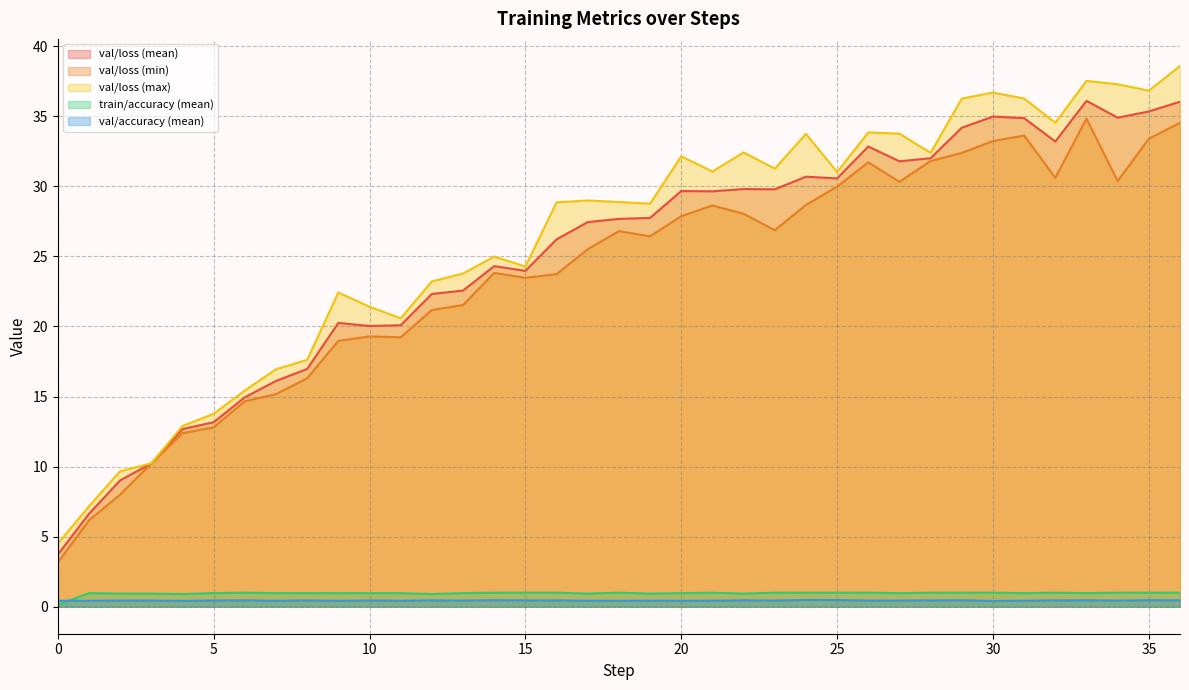

Reading left to right, transcribe all the data shown in this chart.

val/loss (mean): 3.7	6.6	9.0	10.2	12.7	13.2	14.9	16.1	17.0	20.3	20.0	20.1	22.3	22.6	24.3	24.0	26.2	27.4	27.7	27.7	29.7	29.6	29.8	29.8	30.7	30.6	32.8	31.8	32.0	34.2	35.0	34.9	33.2	36.1	34.9	35.3	36.0
val/loss (min): 3.1	6.2	8.0	10.2	12.4	12.8	14.7	15.2	16.3	19.0	19.3	19.2	21.2	21.5	23.8	23.5	23.7	25.5	26.8	26.4	27.9	28.6	28.0	26.9	28.7	30.0	31.7	30.3	31.8	32.4	33.2	33.6	30.6	34.8	30.4	33.4	34.5
val/loss (max): 4.5	7.2	9.7	10.2	12.9	13.8	15.4	16.9	17.6	22.4	21.4	20.6	23.2	23.8	25.0	24.3	28.9	29.0	28.9	28.8	32.1	31.1	32.4	31.3	33.7	31.0	33.9	33.8	32.4	36.3	36.7	36.3	34.5	37.5	37.3	36.8	38.6
train/accuracy (mean): 0.1	1.0	0.9	0.9	0.9	1.0	1.0	1.0	1.0	1.0	1.0	1.0	0.9	1.0	1.0	1.0	1.0	0.9	1.0	0.9	1.0	1.0	0.9	1.0	1.0	1.0	1.0	1.0	1.0	1.0	1.0	1.0	1.0	1.0	1.0	1.0	1.0
val/accuracy (mean): 0.4	0.4	0.4	0.4	0.4	0.4	0.5	0.4	0.4	0.4	0.4	0.4	0.4	0.4	0.5	0.4	0.4	0.4	0.4	0.4	0.4	0.4	0.5	0.4	0.5	0.5	0.4	0.4	0.4	0.5	0.4	0.4	0.4	0.5	0.4	0.5	0.5